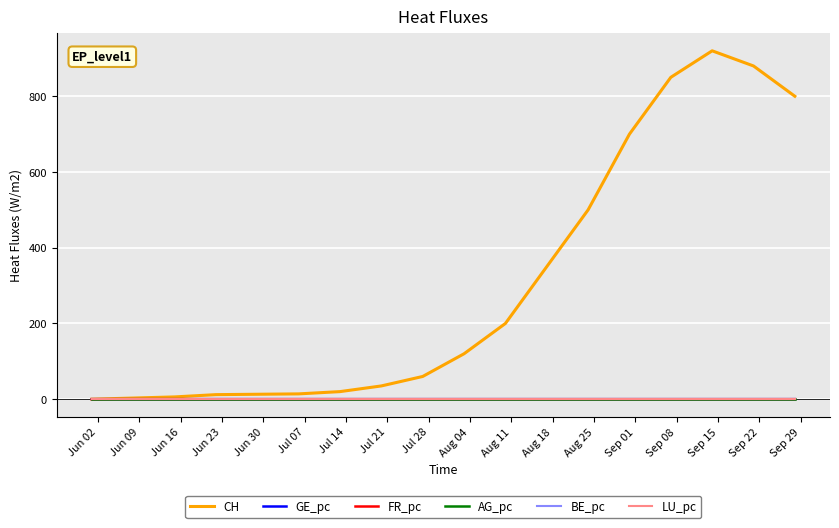

Which series has the largest total across all categories?

CH